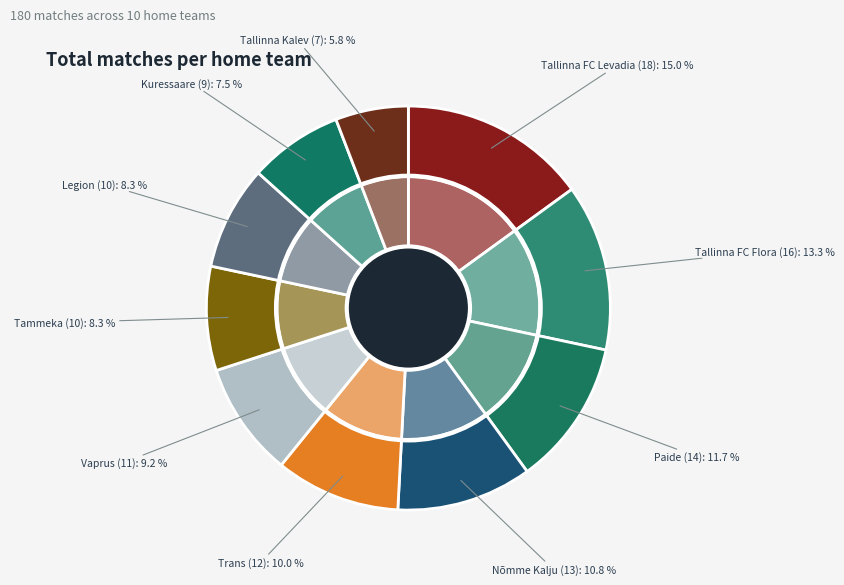

What is the smallest slice in the pie chart?

Tallinna Kalev